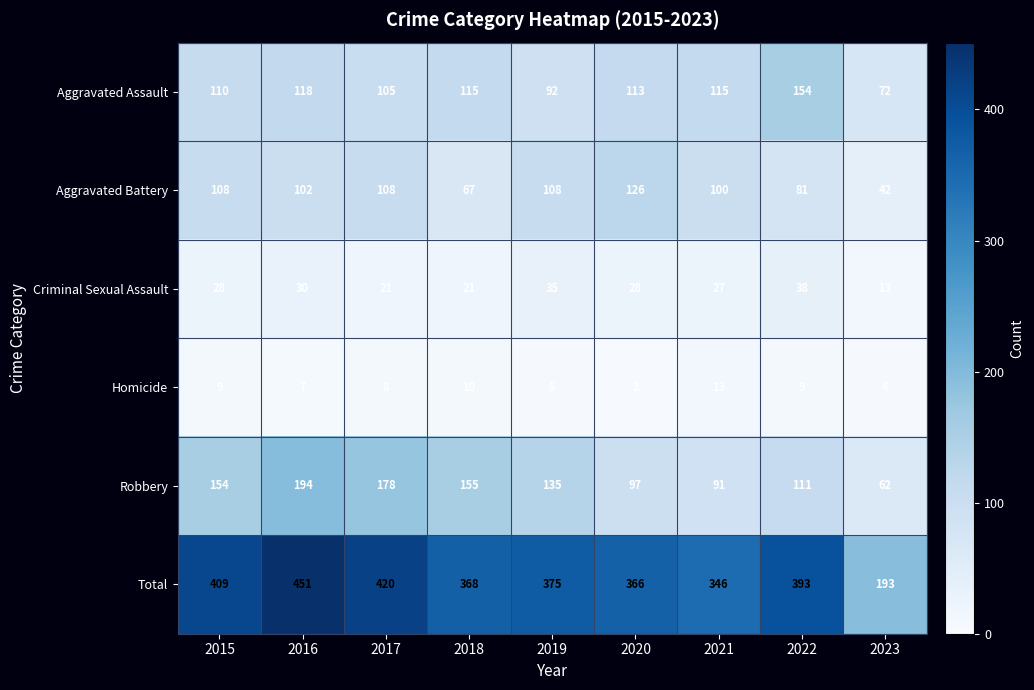

Rank the series at 2021 from lowest to highest value.

Homicide, Criminal Sexual Assault, Robbery, Aggravated Battery, Aggravated Assault, Total